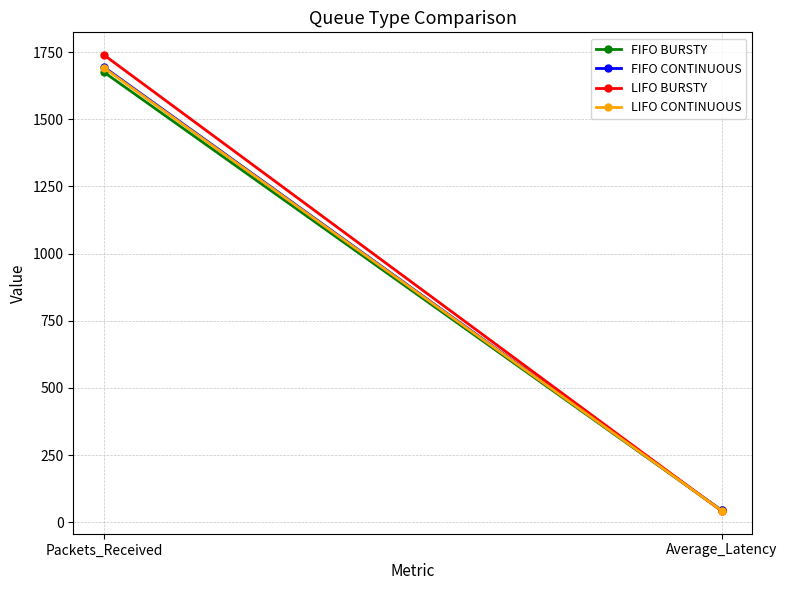

What is the total value across all series at Packets_Received?

6799.0